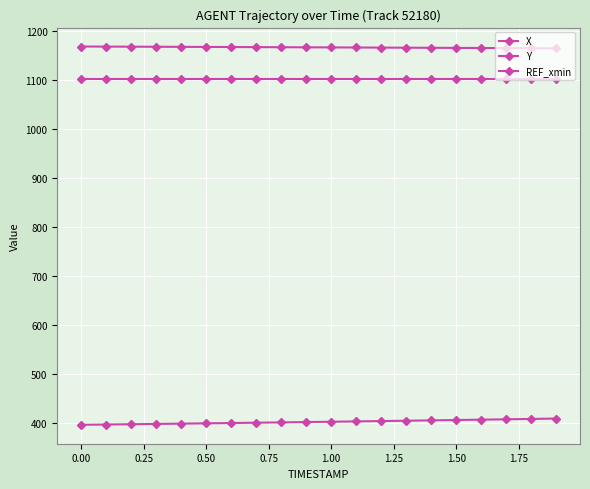

True or false: X has more than 2 points higher than both neighbors.

False